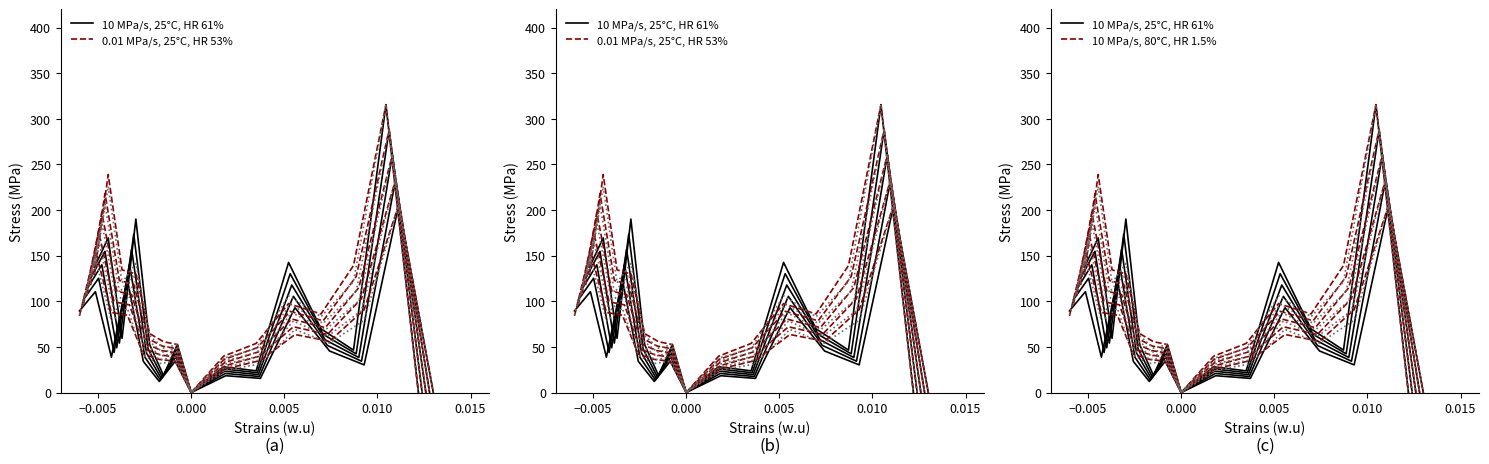

True or false: 10 MPa/s, 25°C, HR 61% and 0.01 MPa/s, 25°C, HR 53% cross at least once.

True